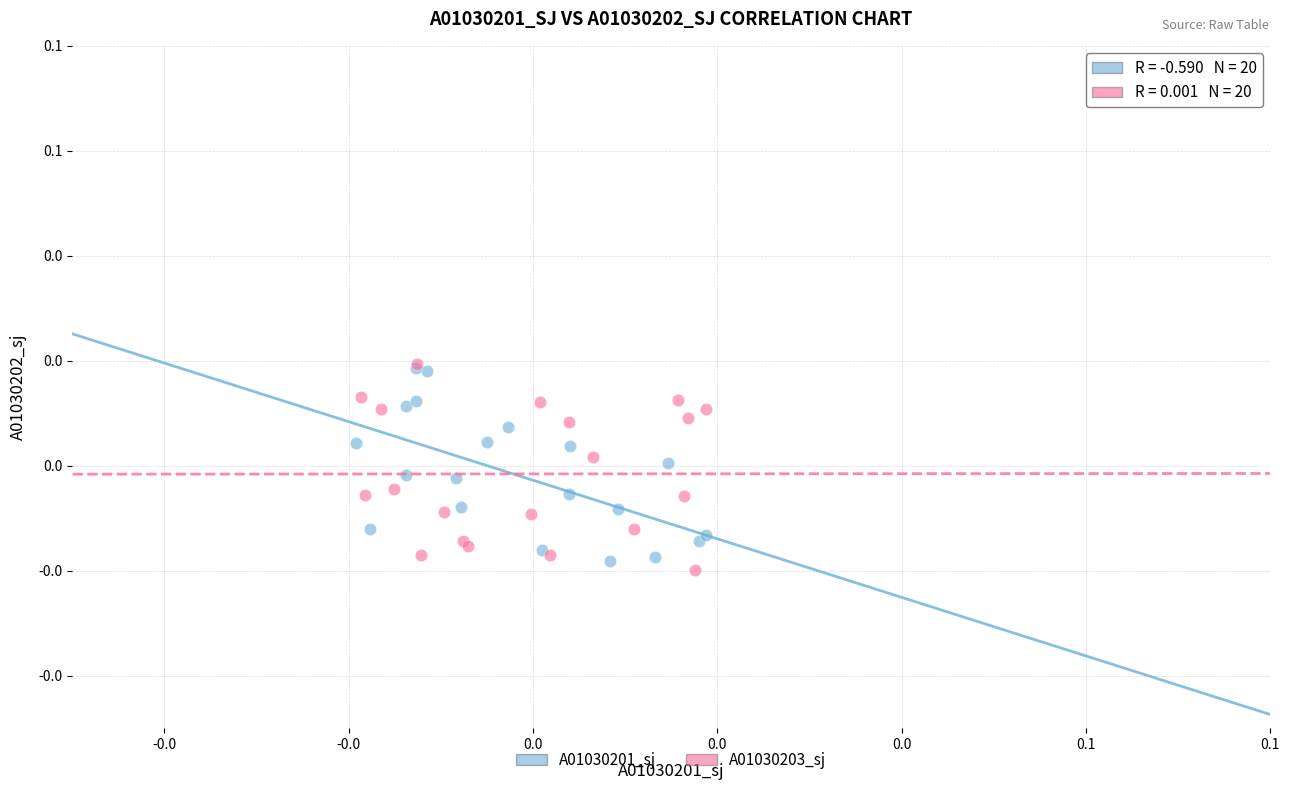

Which series has the largest Y range (max minus min)?

A01030203_sj